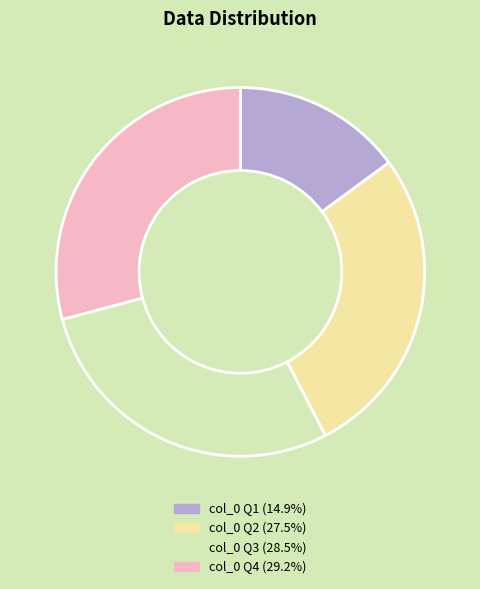

How many segments does this pie chart have?

4